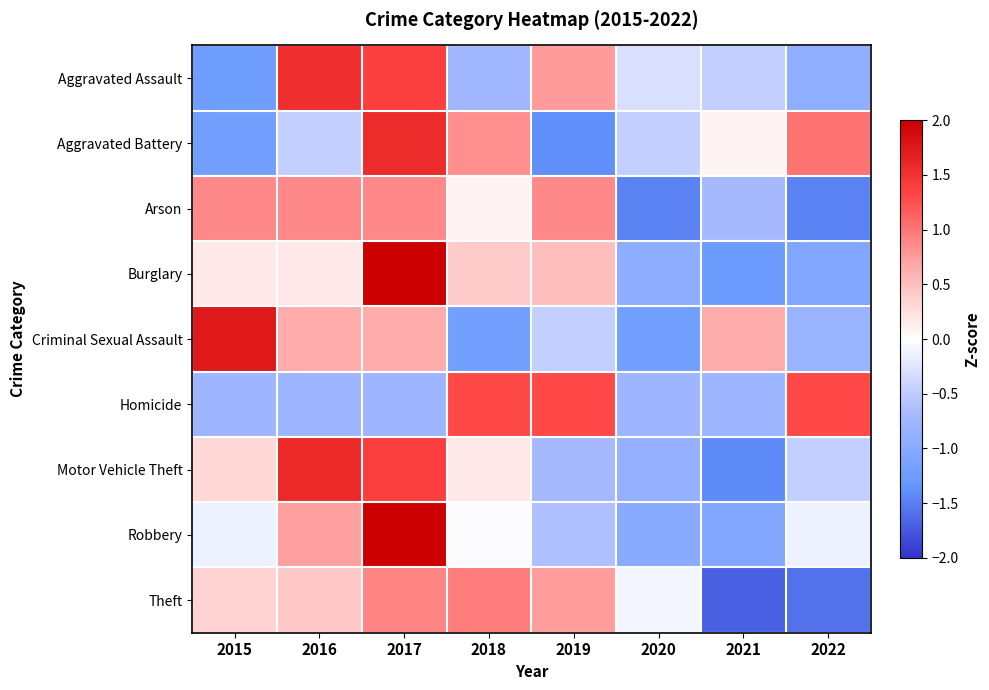

At which category is the sum across all series the highest?

2017